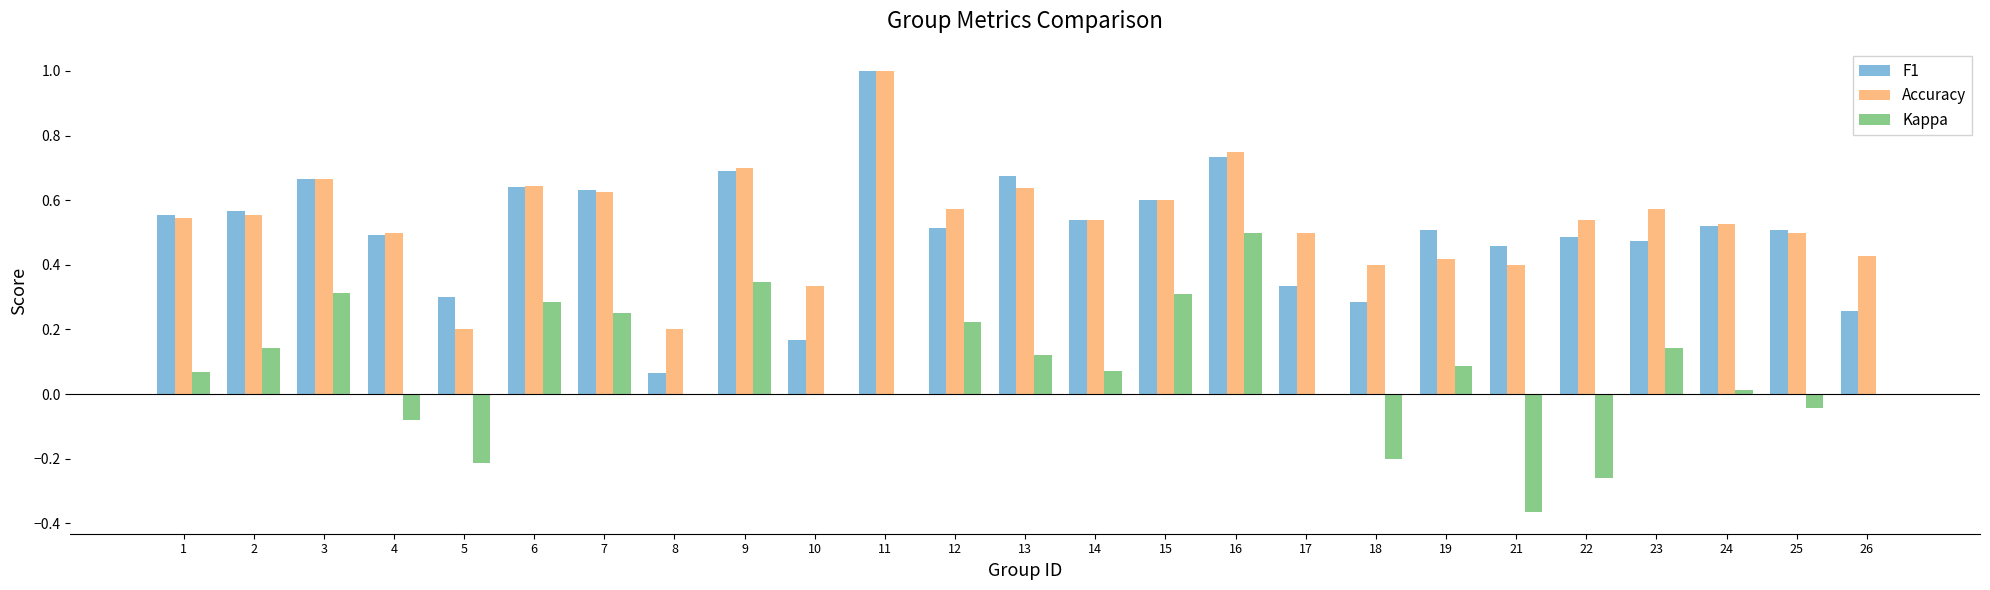

The value of F1 at 19 is 0.5. True or false?

True